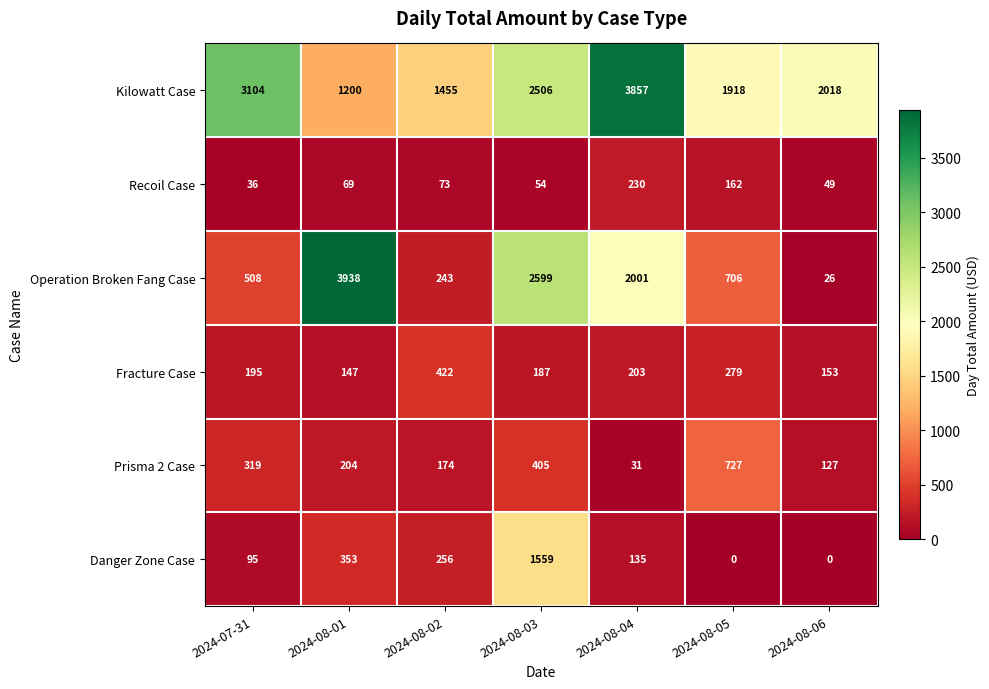

What is the difference between the maximum and second lowest values in the Kilowatt Case series?

2402